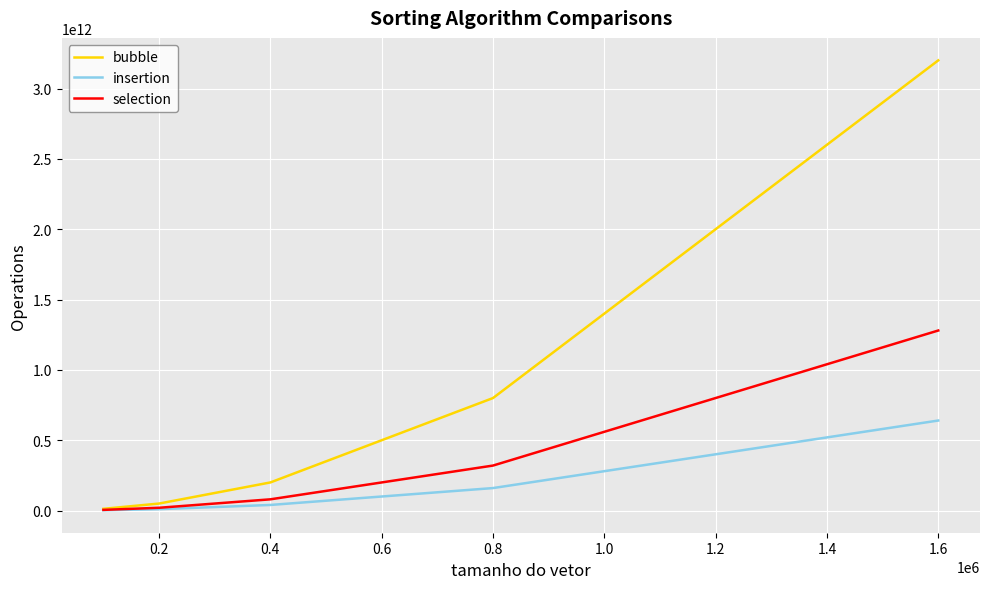

Which series has the largest range (max minus min)?

bubble